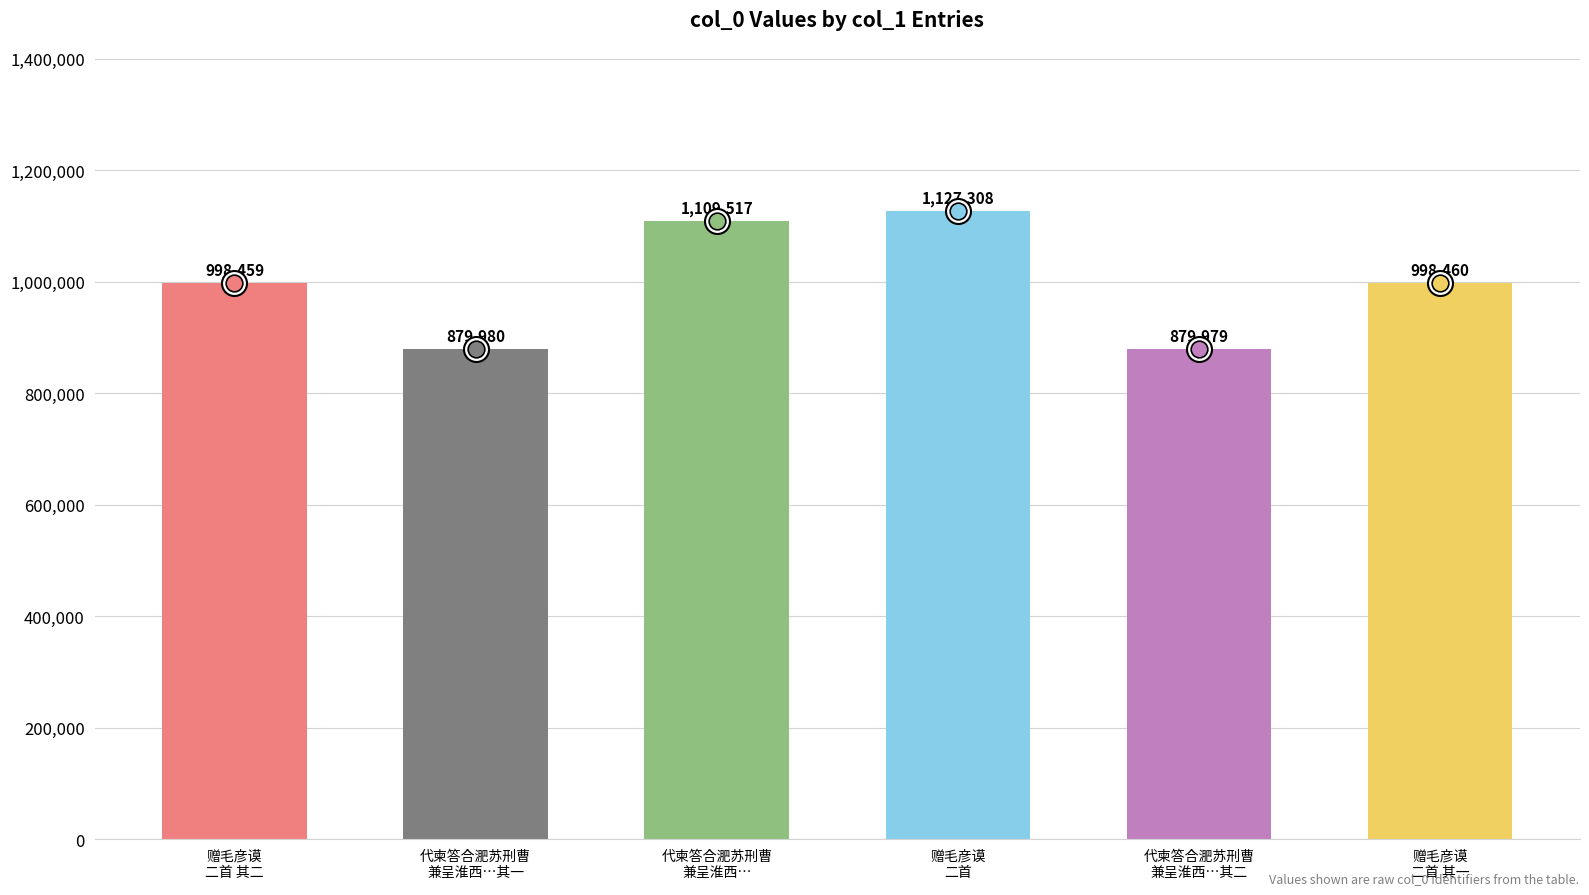

What is the value of the 5th bar from the left?

879979